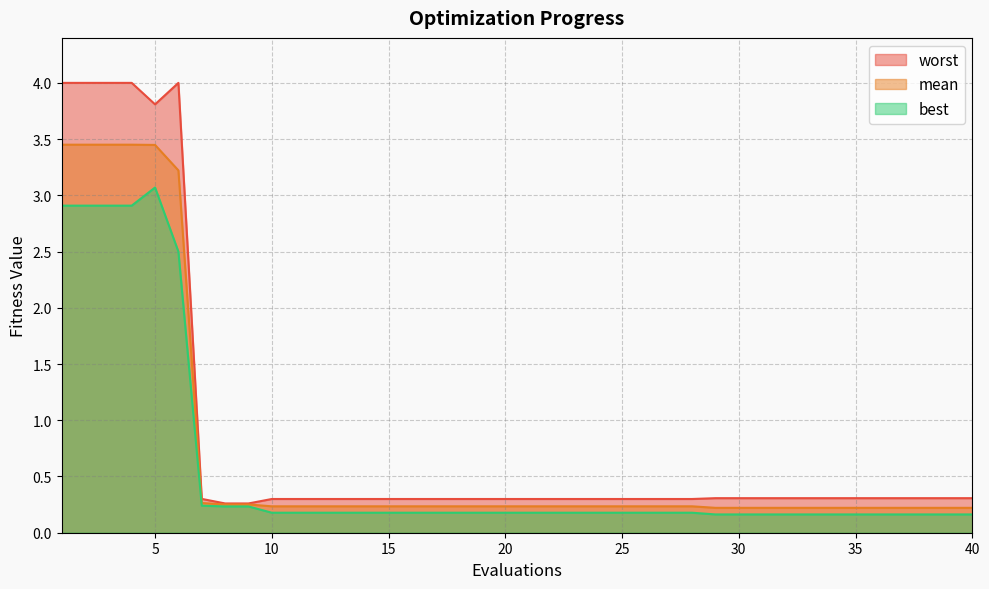

What are all the series names shown in the legend?

mean, best, worst